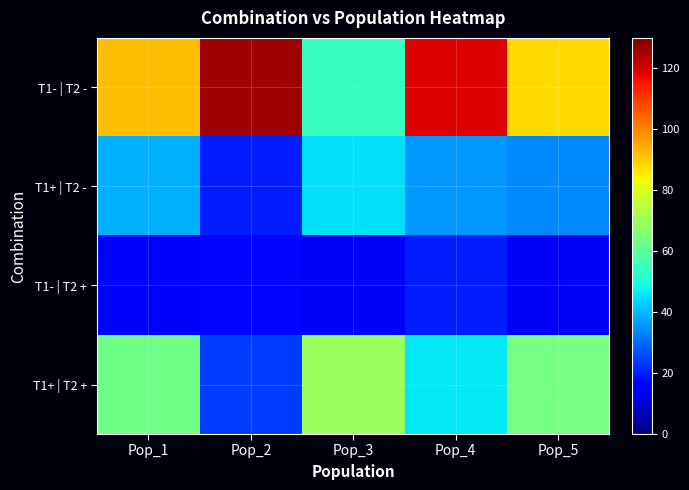

What is the total value across all series at Pop_5?

200